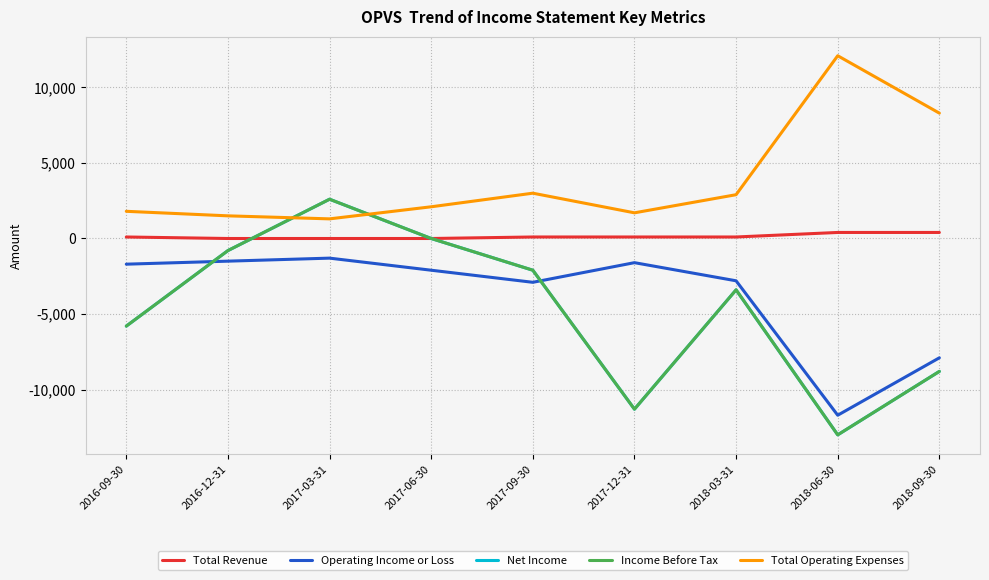

True or false: Income Before Tax and Net Income cross at least once.

False